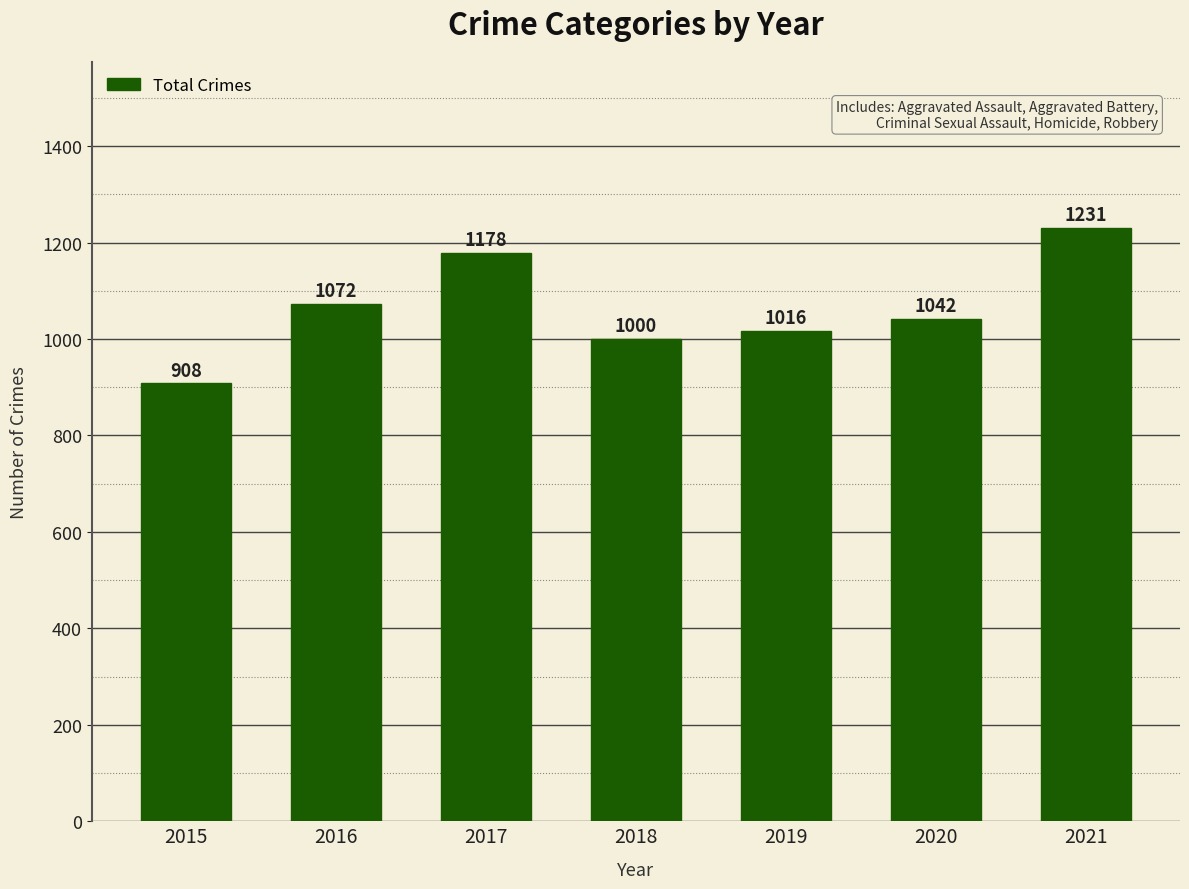

What is the sum of the values at 2016 and 2017?

2250